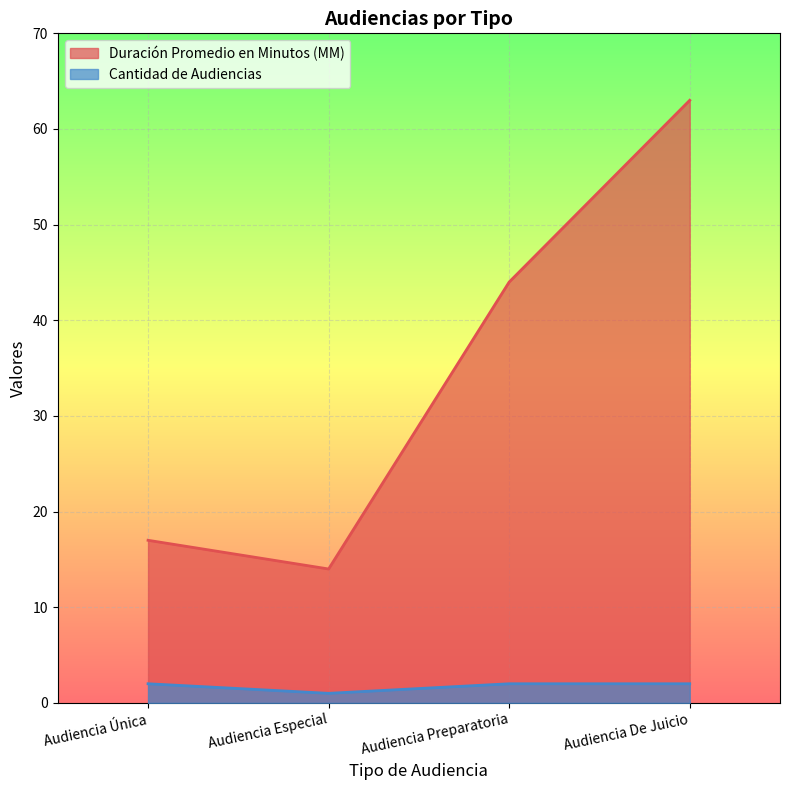

What is the minimum value for Duración Promedio en Minutos (MM)?

14